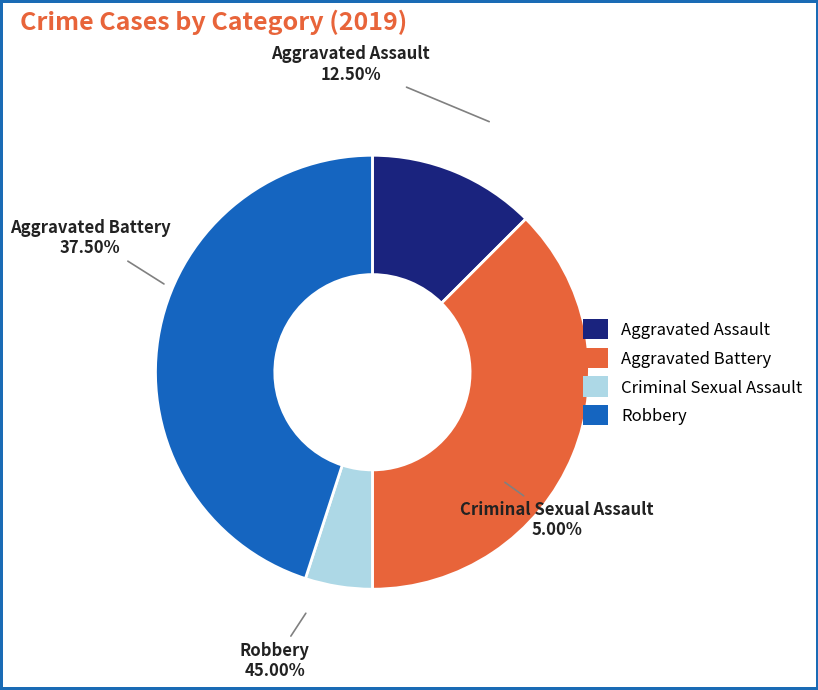

Between Aggravated Battery and Aggravated Assault, which is larger?

Aggravated Battery